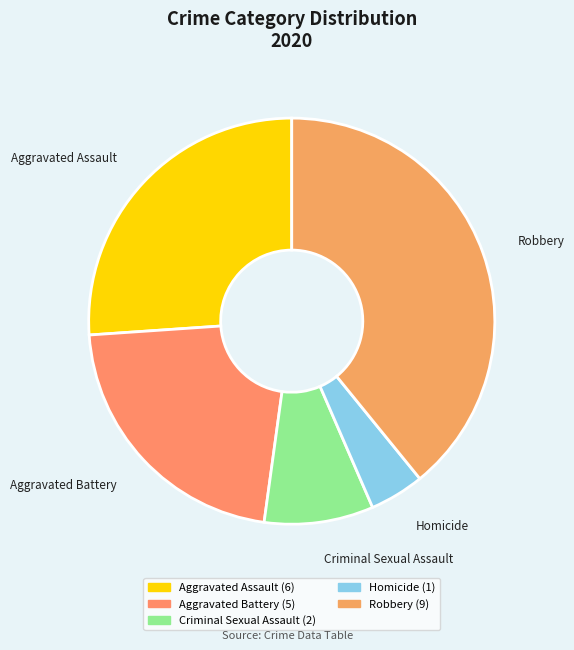

Does any single category account for the majority?

No